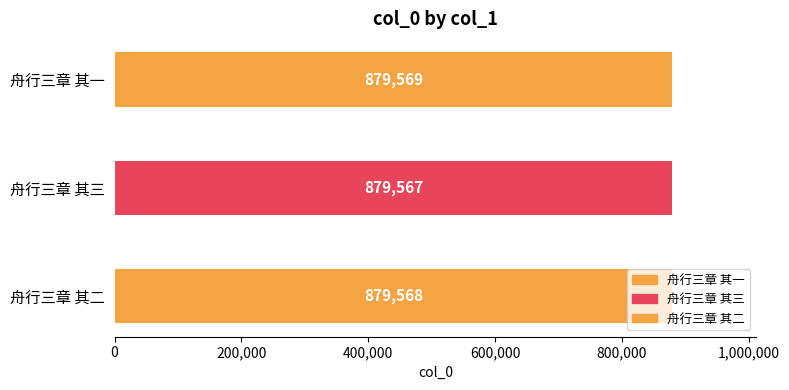

Are the bars grouped side by side (vs. stacked)?

No